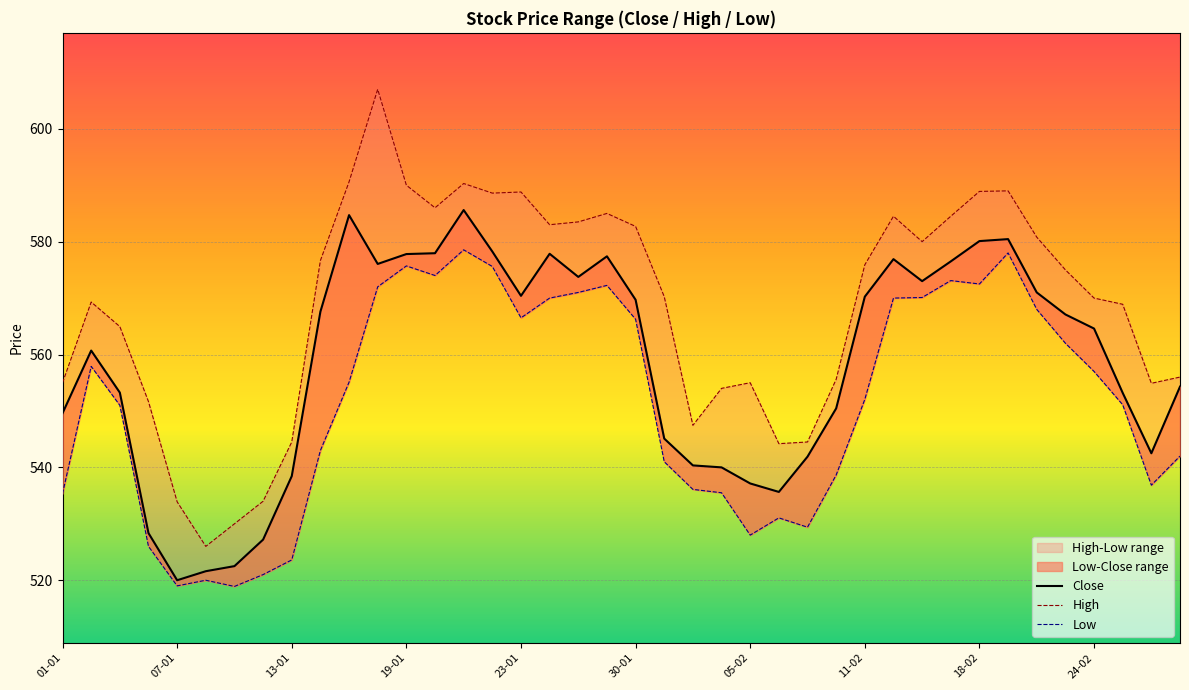

What is the average value of the Close series?

558.5